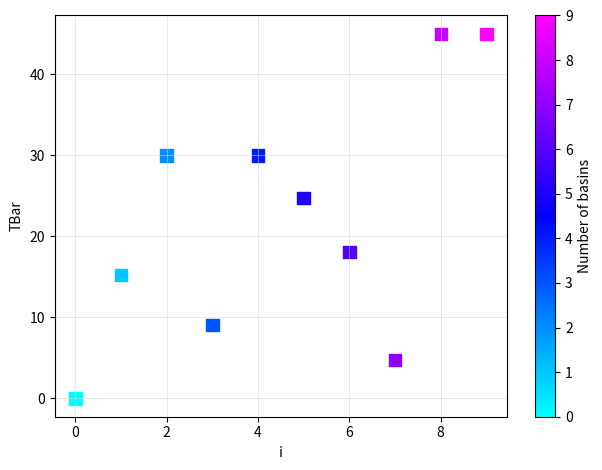

What Y value in the scatter plot is closest to 22?

24.7